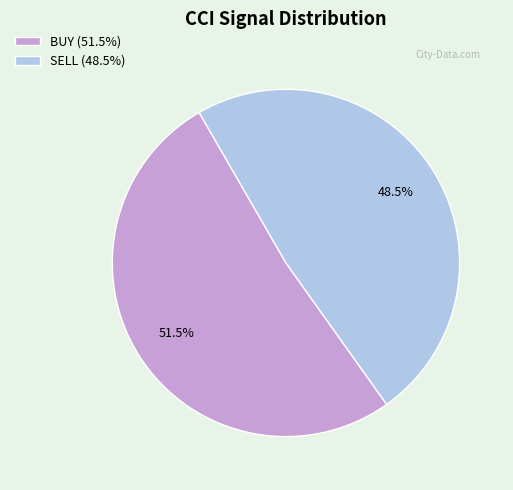

How many slices are in this pie chart?

2